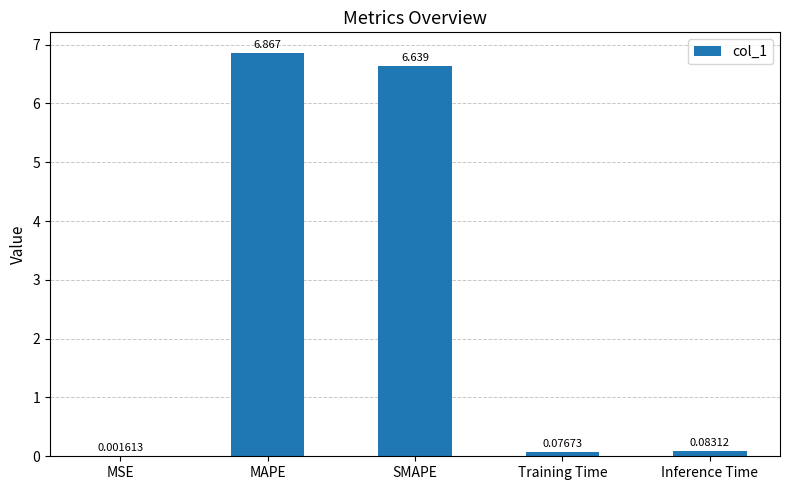

Between SMAPE and Training Time, which is larger?

SMAPE